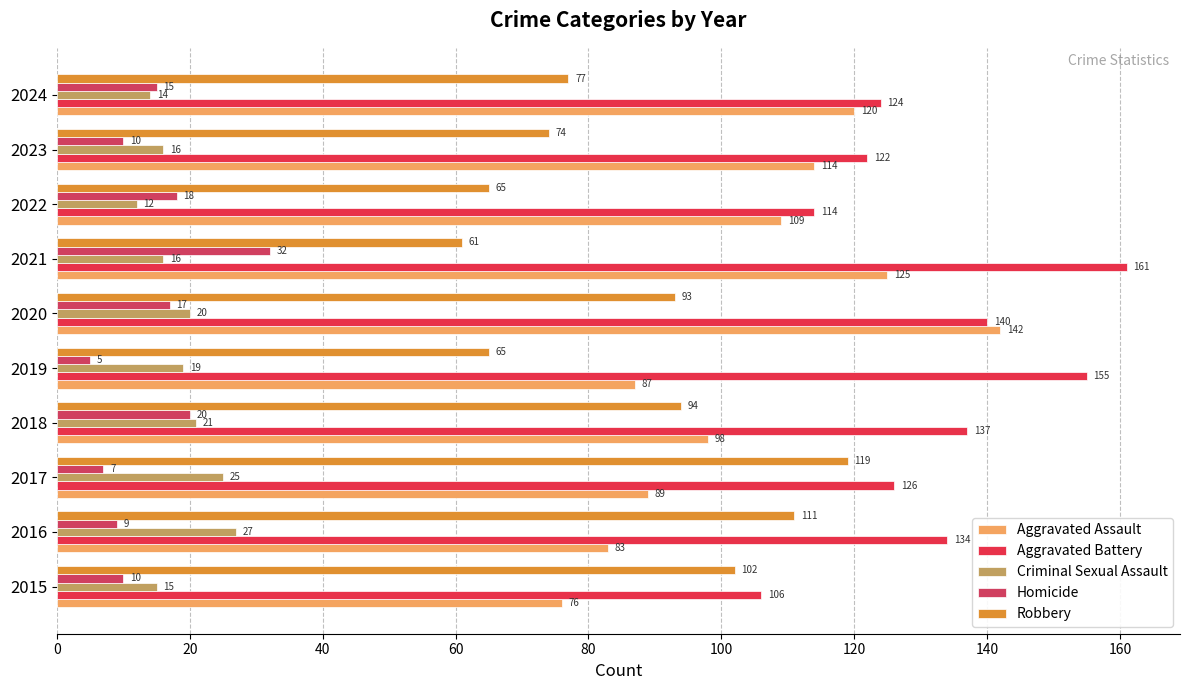

Reading left to right, transcribe all the data shown in this chart.

Aggravated Assault: 0=76	20=83	40=89	60=98	80=87	100=142	120=125	140=109	160=114	180=120
Aggravated Battery: 0=106	20=134	40=126	60=137	80=155	100=140	120=161	140=114	160=122	180=124
Criminal Sexual Assault: 0=15	20=27	40=25	60=21	80=19	100=20	120=16	140=12	160=16	180=14
Homicide: 0=10	20=9	40=7	60=20	80=5	100=17	120=32	140=18	160=10	180=15
Robbery: 0=102	20=111	40=119	60=94	80=65	100=93	120=61	140=65	160=74	180=77